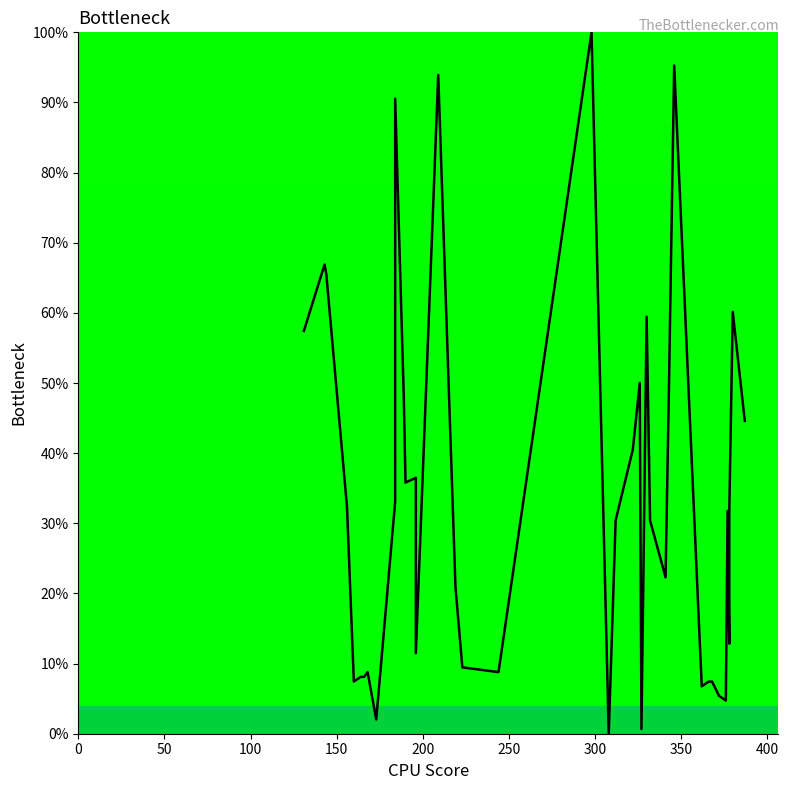

Reading left to right, extract all data points from this chart.

57.4	66.9	65.5	32.4	7.4	8.1	8.1	8.8	2.0	33.1	90.5	48.0	35.8	36.5	11.5	93.9	20.9	9.5	8.8	100.0	0.0	30.4	40.5	50.0	0.7	59.5	30.4	22.3	50.0	95.3	6.8	7.4	7.4	5.4	4.7	31.8	12.8	31.8	60.1	44.6